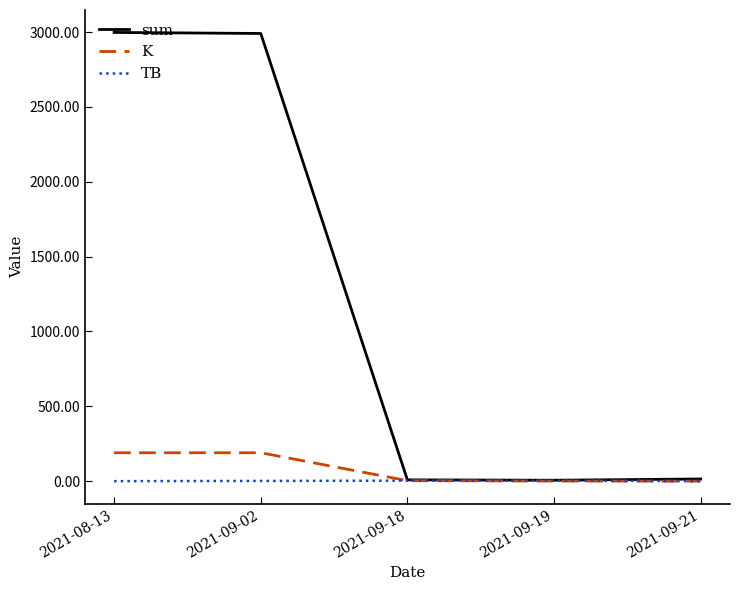

The value of K at 2021-09-02 is 189.6. True or false?

True